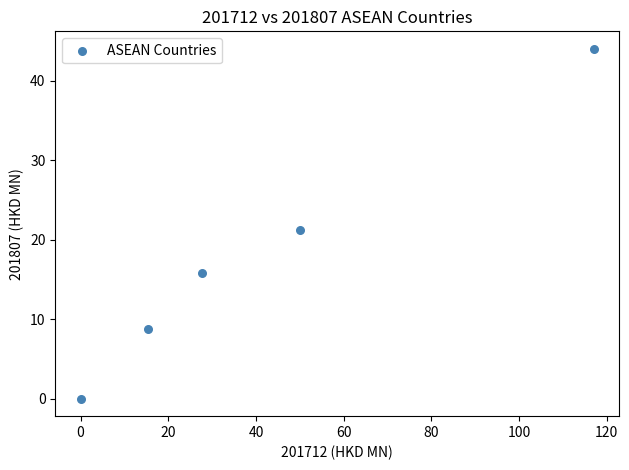

What is the range of Y values (max minus min)?

44.0